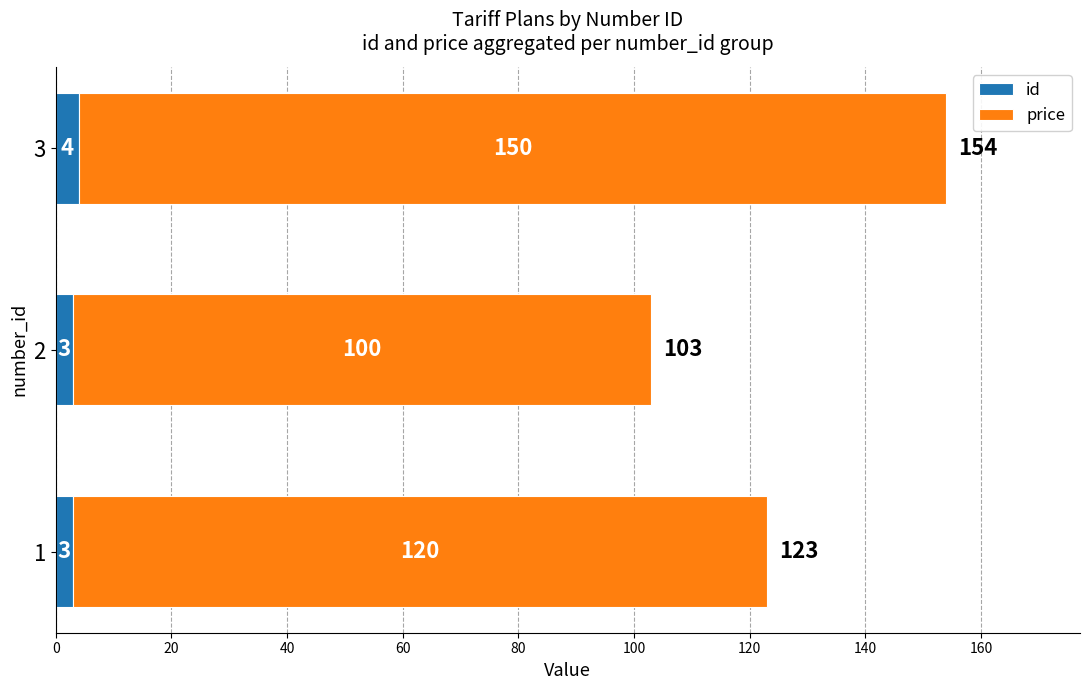

Count the number of categories in the chart.

3